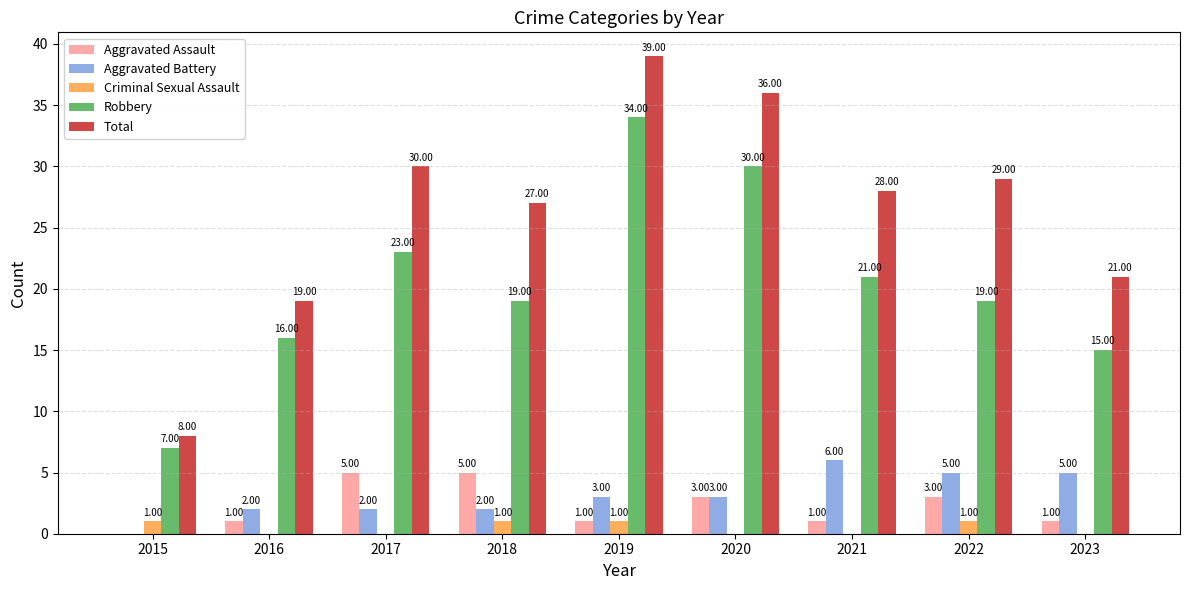

How many categories are shown in the chart?

9